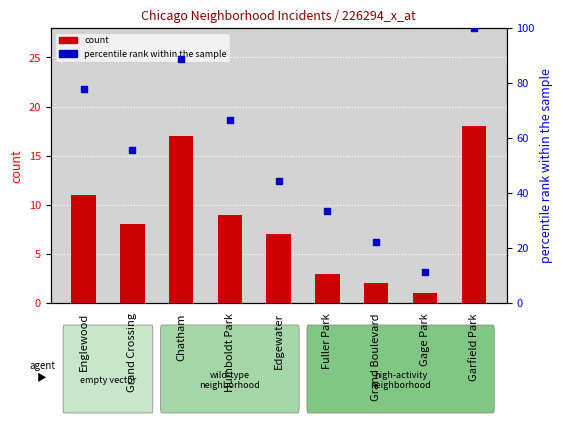

Is the value of count at Humboldt Park greater than the value of percentile rank within the sample at Fuller Park?

No